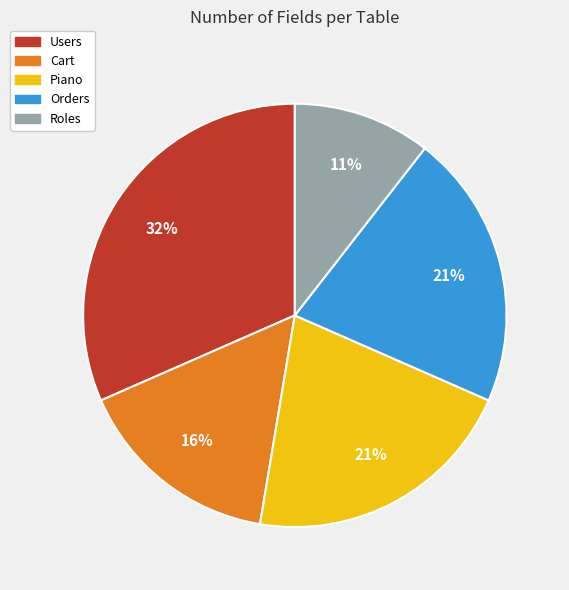

The Piano slice represents 21% of the pie. True or false?

True